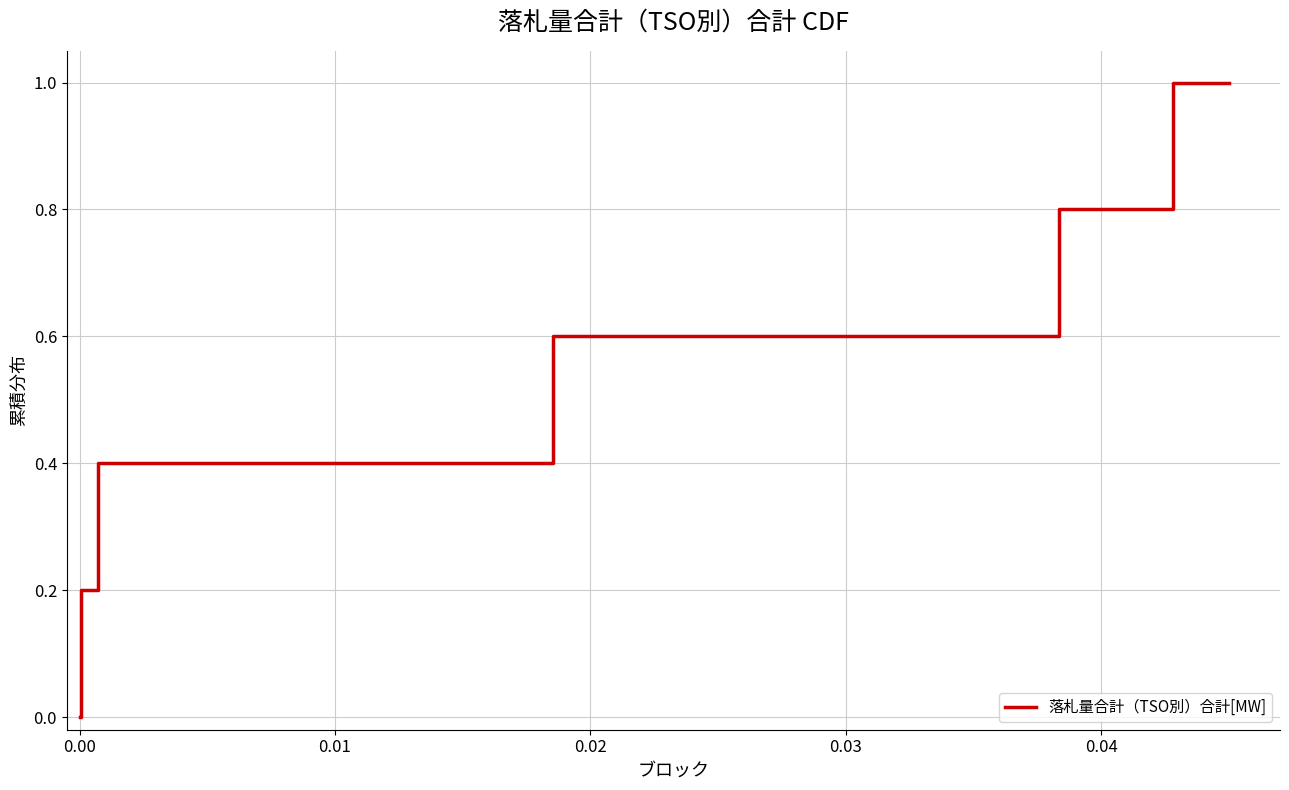

What is the value of the 4th point from the left?

0.2